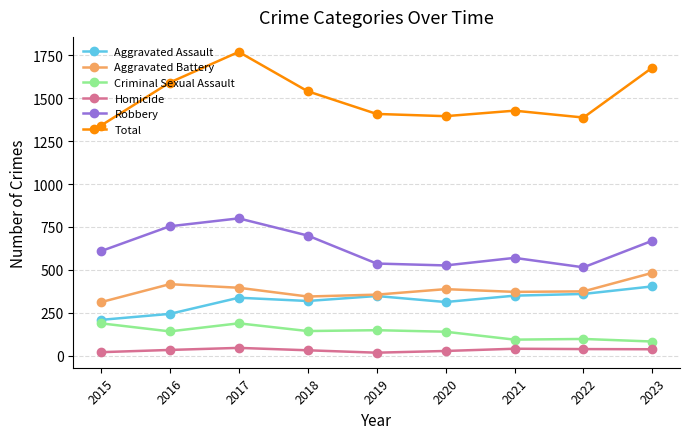

What is the value of the Robbery point at the 6th from the left?

526